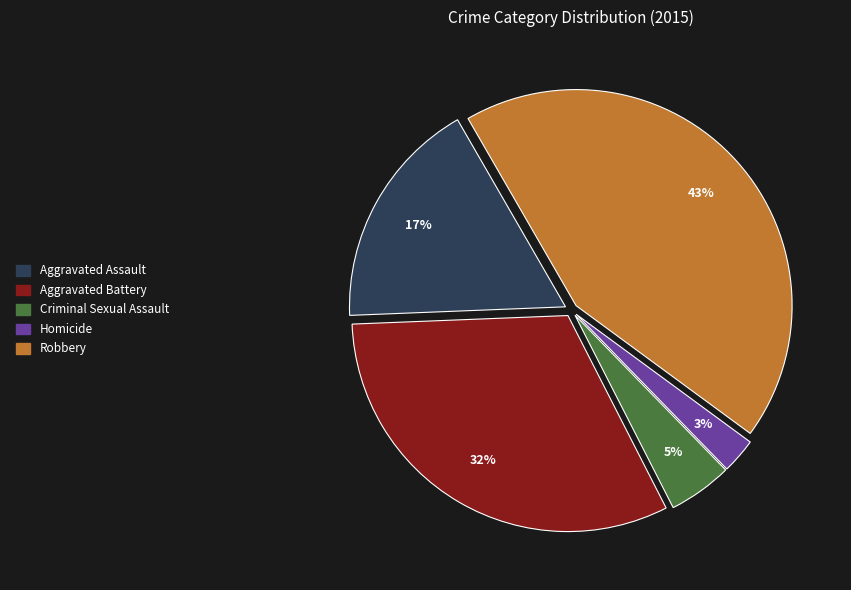

True or false: Aggravated Battery accounts for 17% of the total.

False